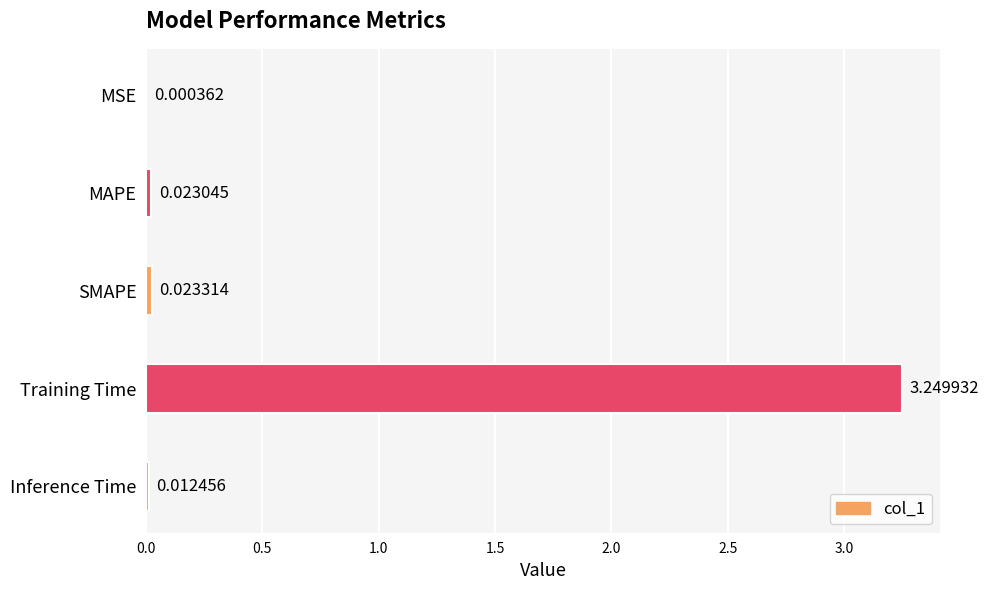

What is the change in value from Training Time to Inference Time?

-3.2